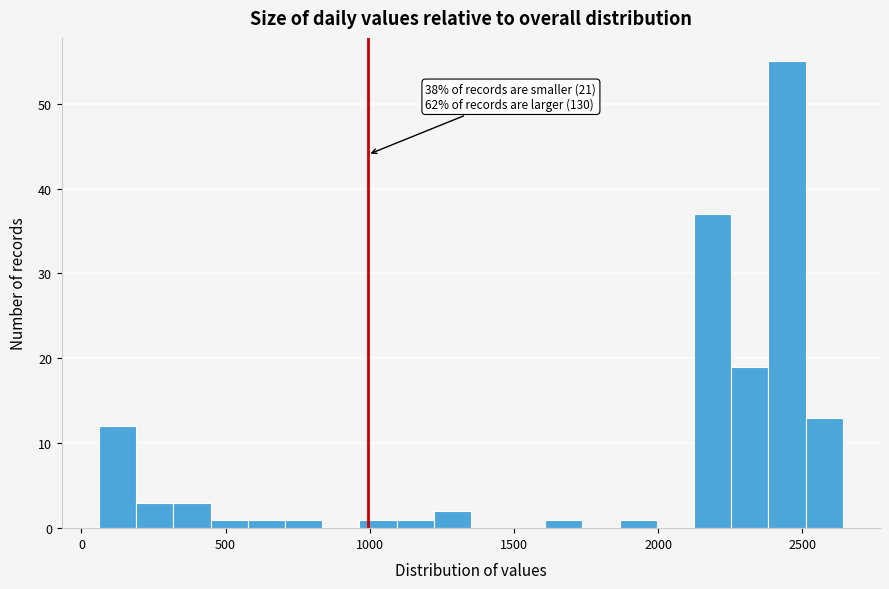

Read against the x-axis, roughly where is the centre of the tallest bar?

2450